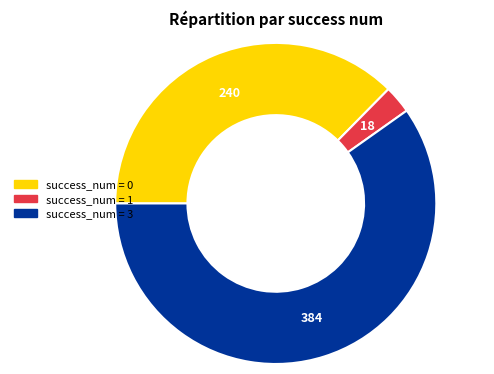

Is there a majority slice in this chart?

Yes